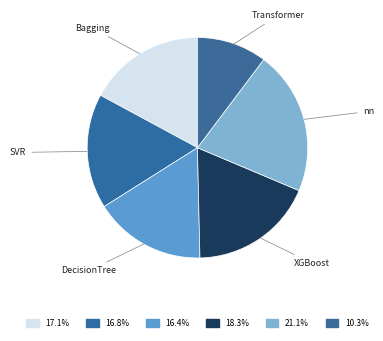

Does any single category account for the majority?

No